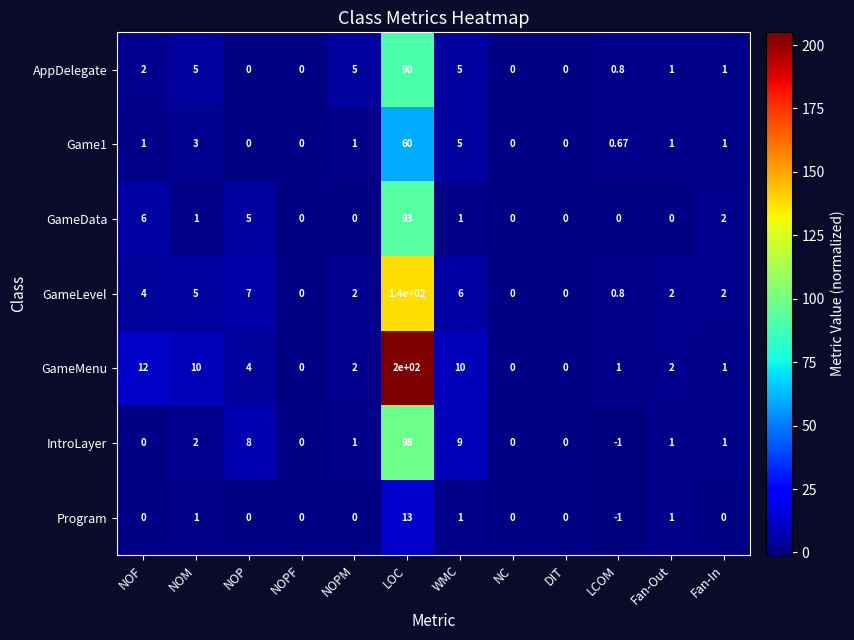

Where does the GameMenu series first go above 2?

NOF